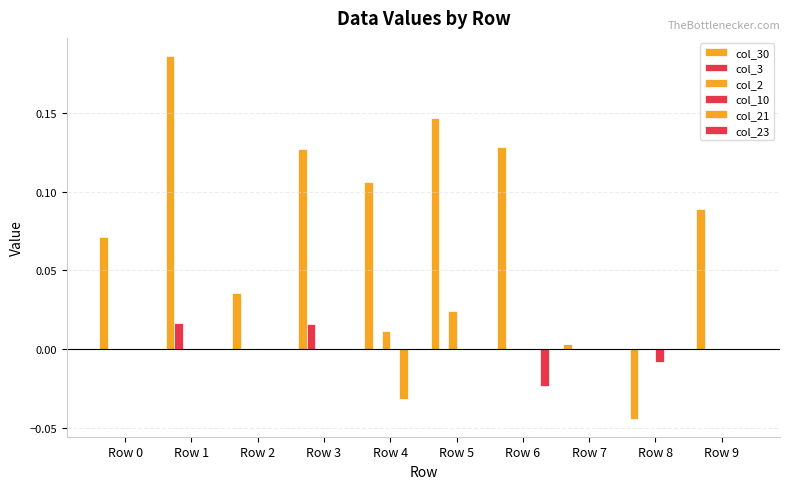

What is the difference between the maximum and second lowest values in the col_30 series?

0.2